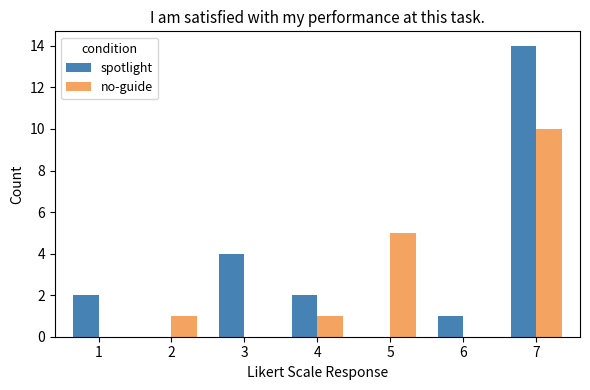

At which category is the sum across all series the highest?

7